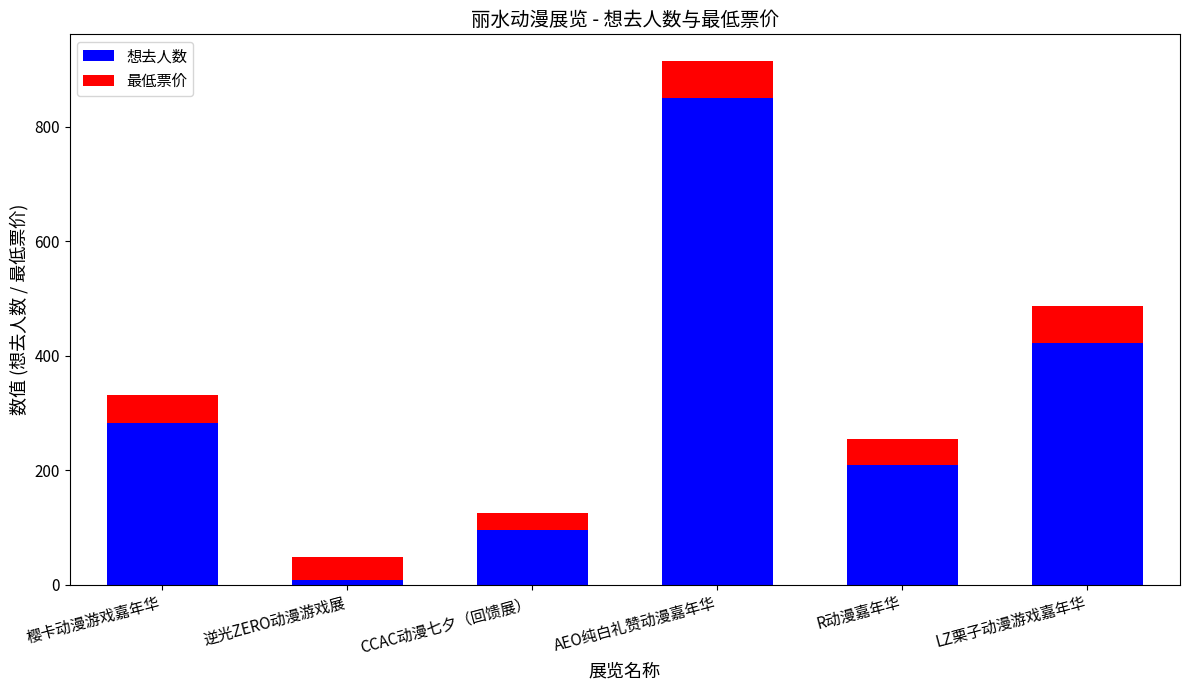

At which category is the sum across all series the highest?

AEO纯白礼赞动漫嘉年华